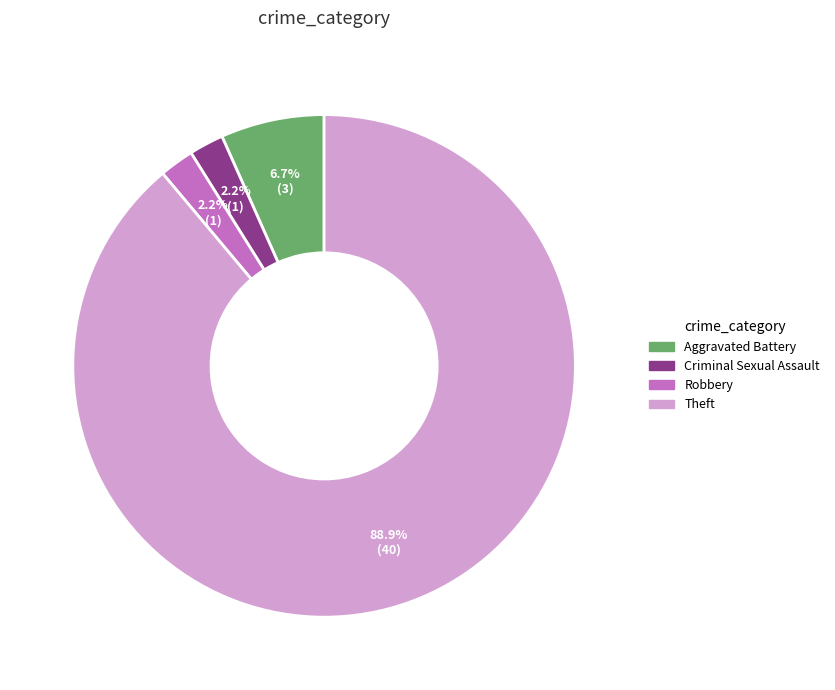

How many segments does this pie chart have?

4